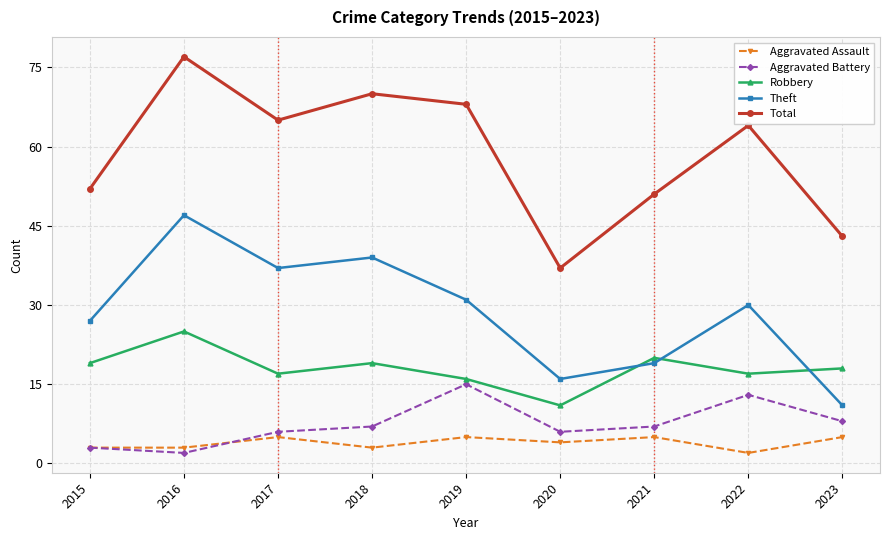

True or false: Robbery has a value of 17 at 2017.

True